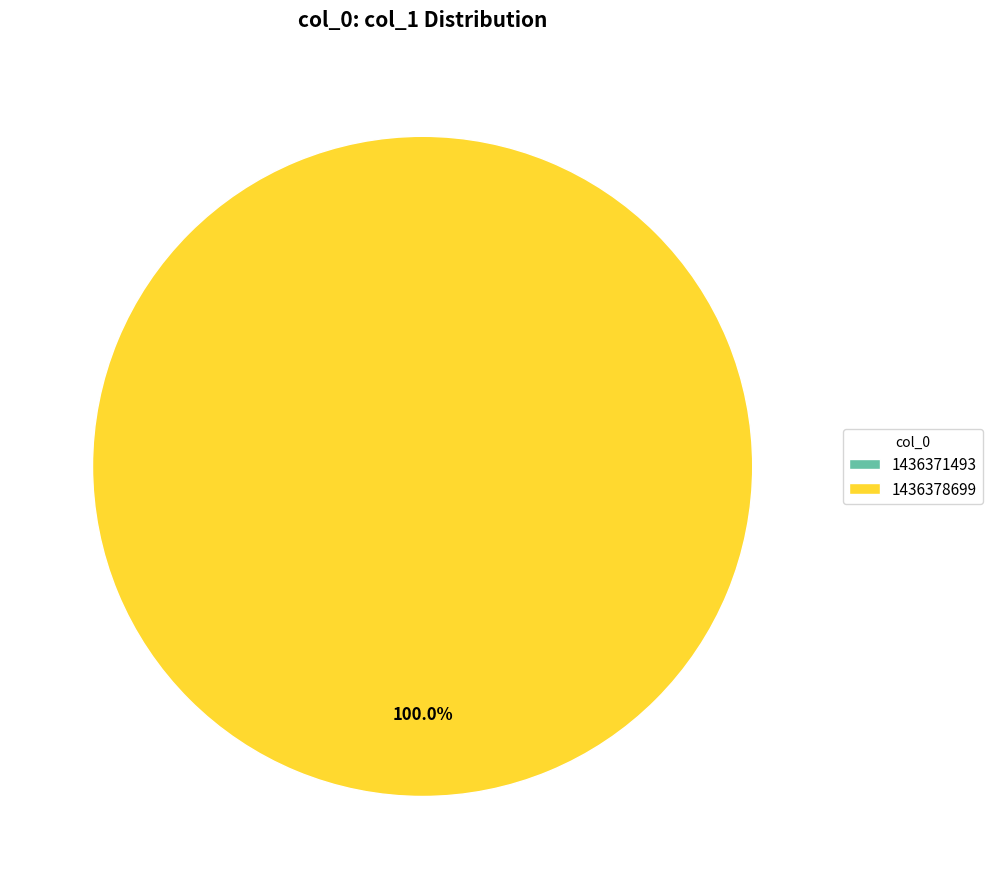

Does 1436378699 account for over 50% of the chart?

Yes